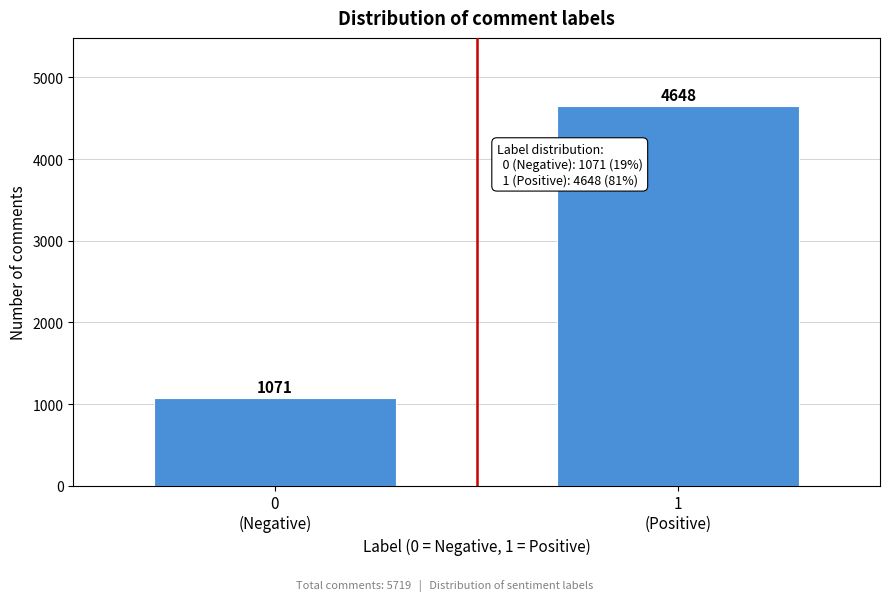

Reading left to right, extract all data points from this chart.

1071	4648